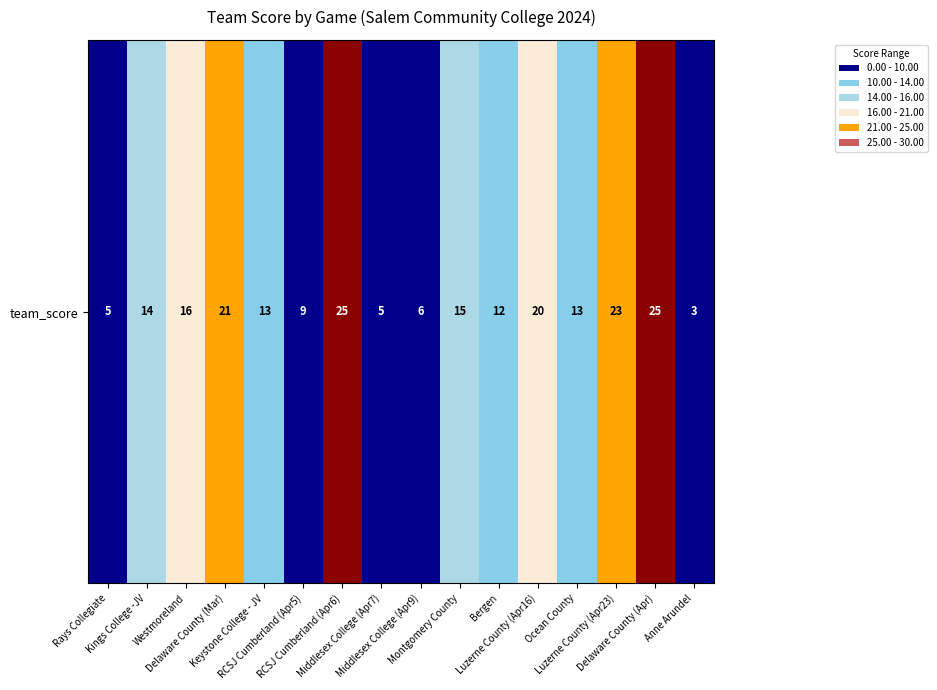

What is the change in value from Luzerne County (Apr16) to Luzerne County (Apr23)?

+3